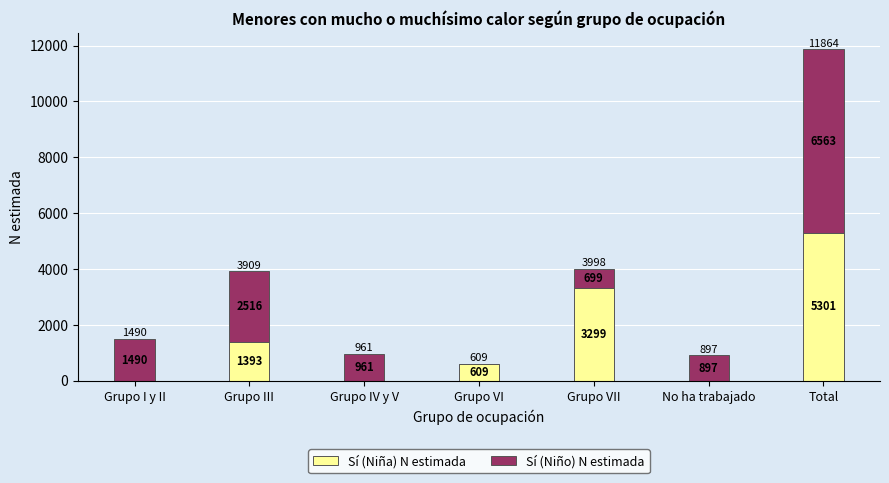

What is the maximum value for Sí (Niña) N estimada?

5301